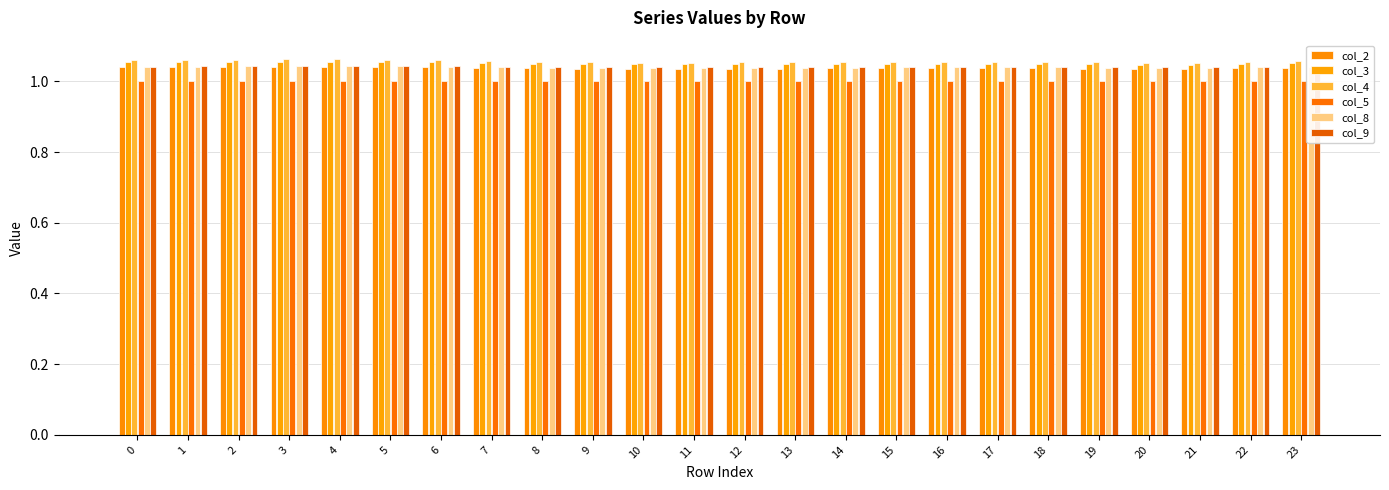

How many categories are shown in the chart?

24